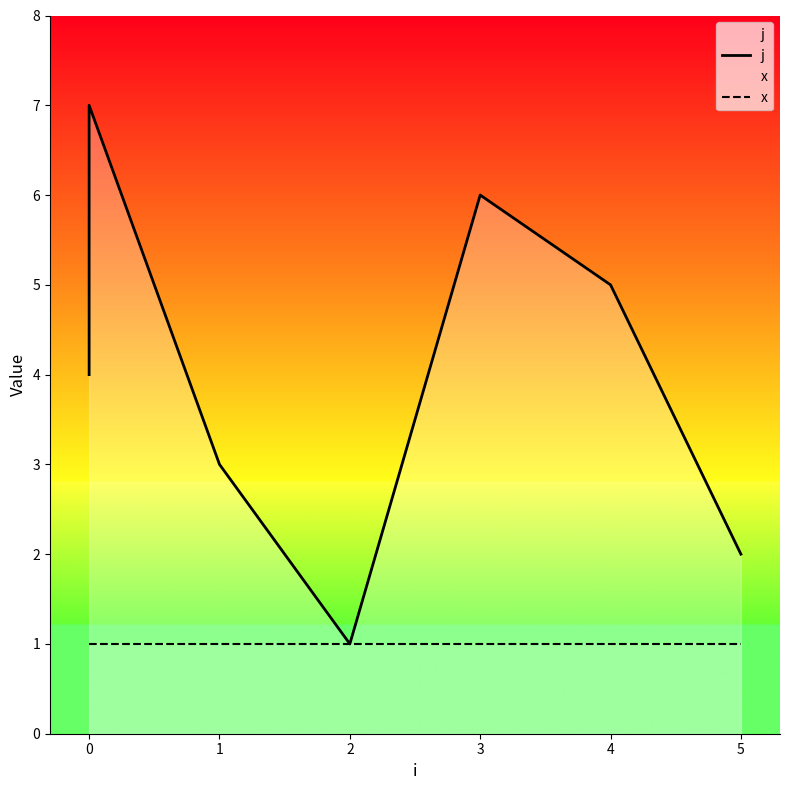

How many lines are shown in the chart?

2